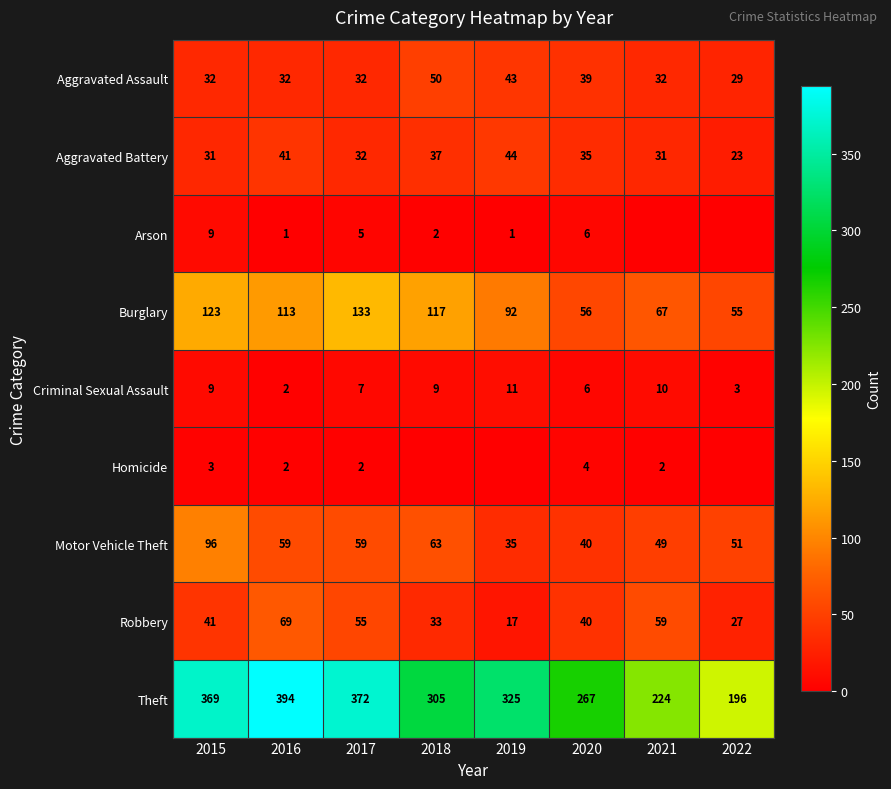

What is the difference between the Robbery values at 2015 and 2022?

14